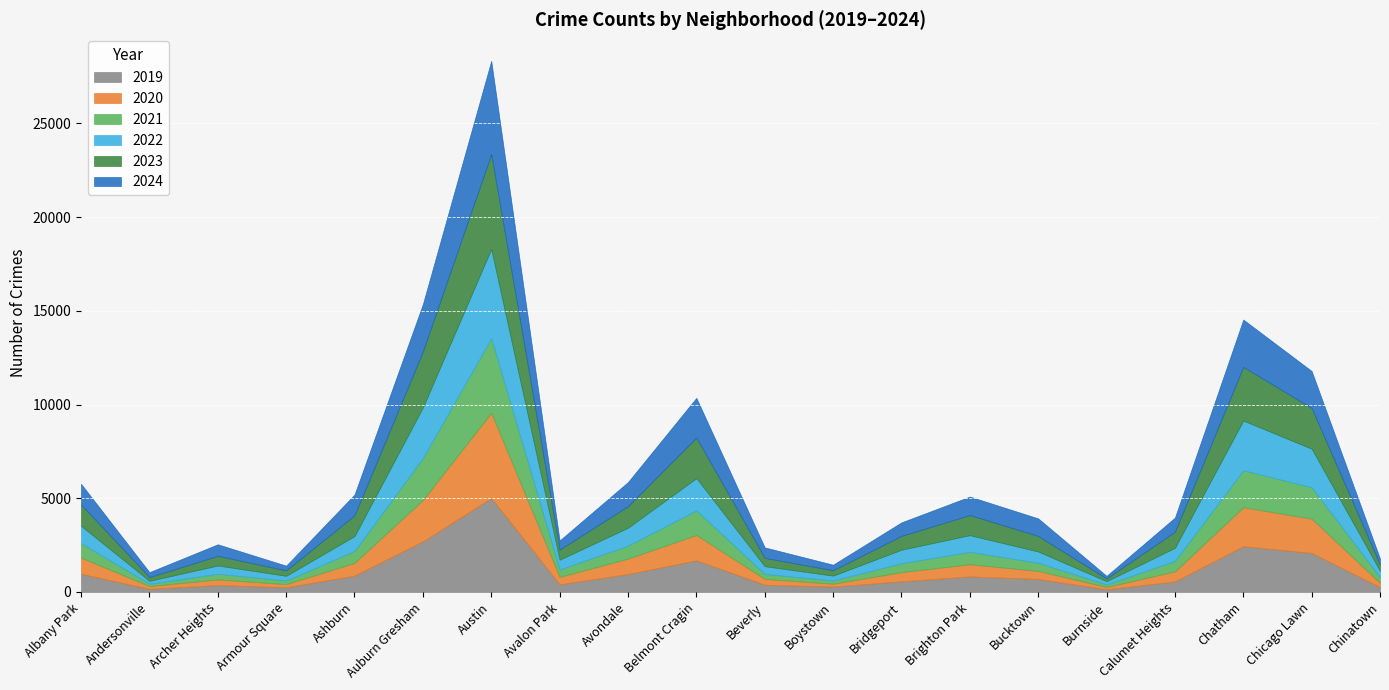

Which has a higher value, Albany Park or Burnside?

Albany Park